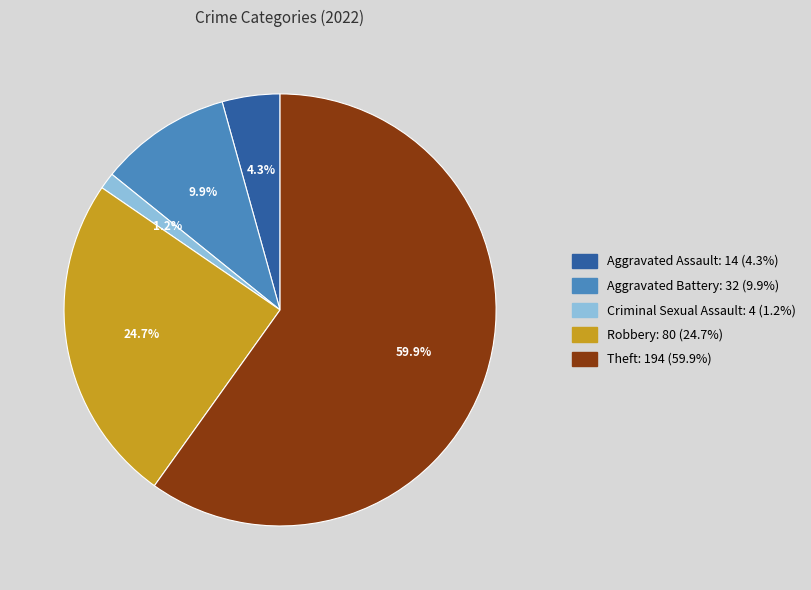

Approximately how many times larger is the value at Robbery compared to Aggravated Assault?

5.7